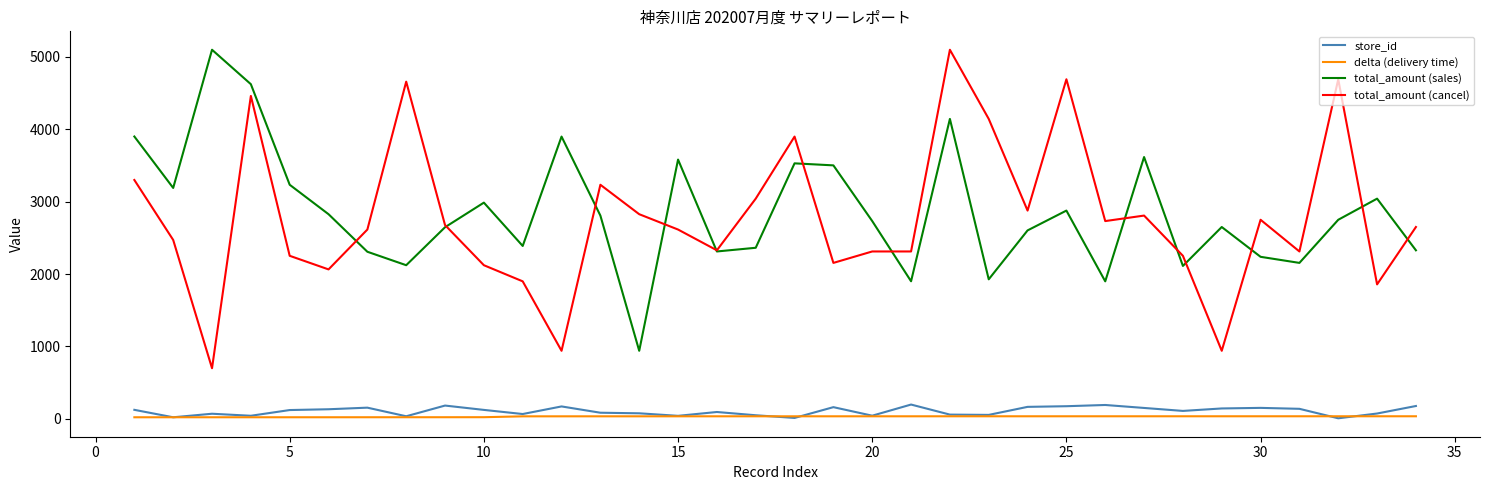

Does the chart display data point markers on the line(s)?

No